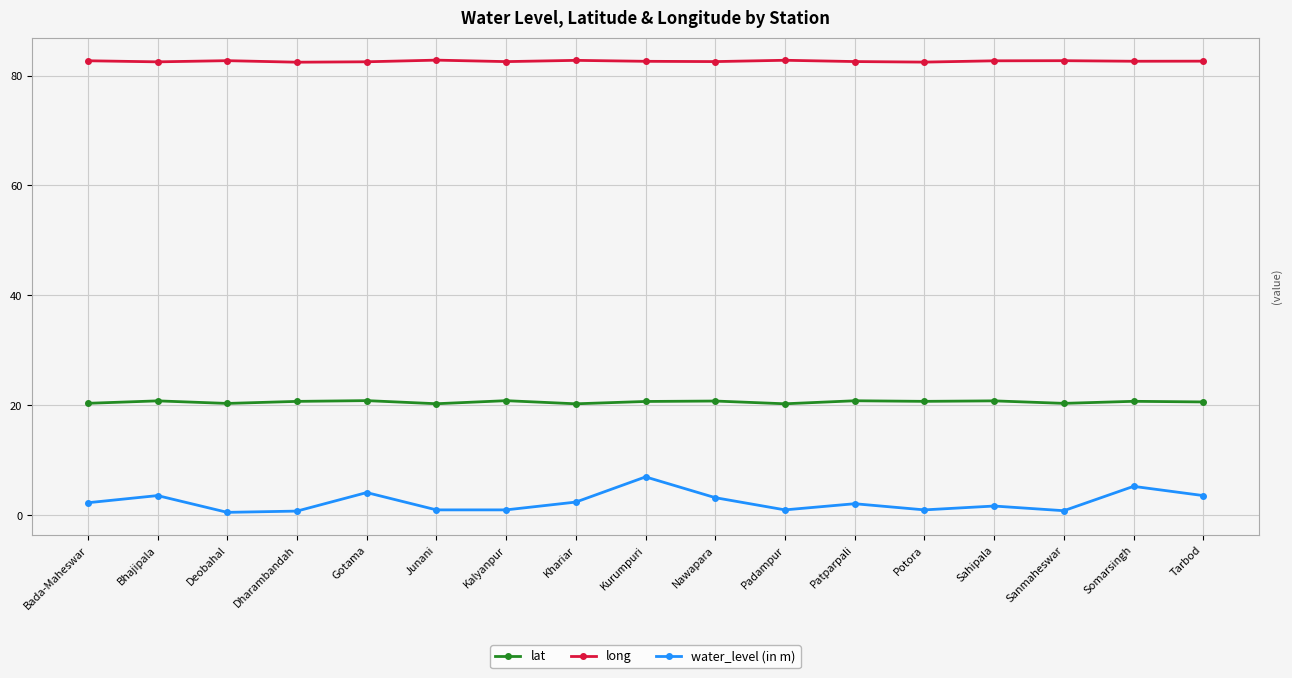

What is the difference between the maximum and minimum values in the long series?

0.4